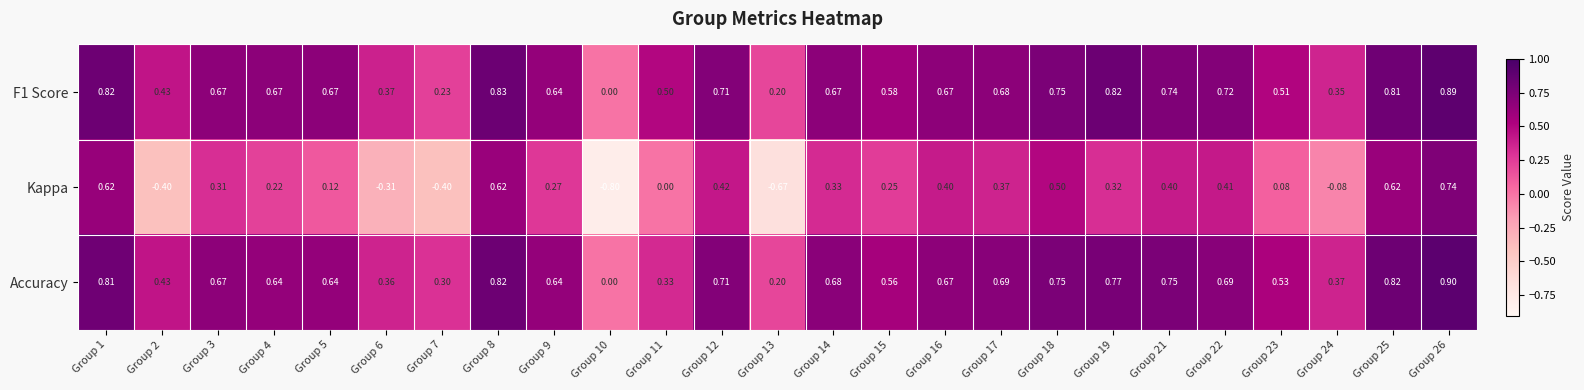

How many distinct data groups are displayed?

3